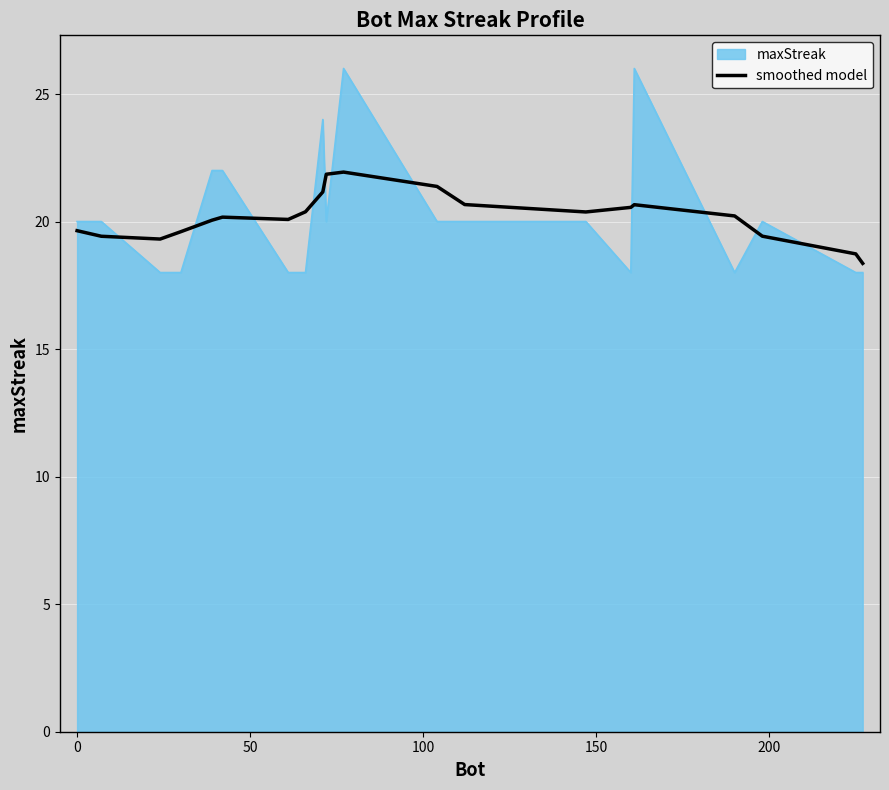

What is the smallest value displayed?

18.0